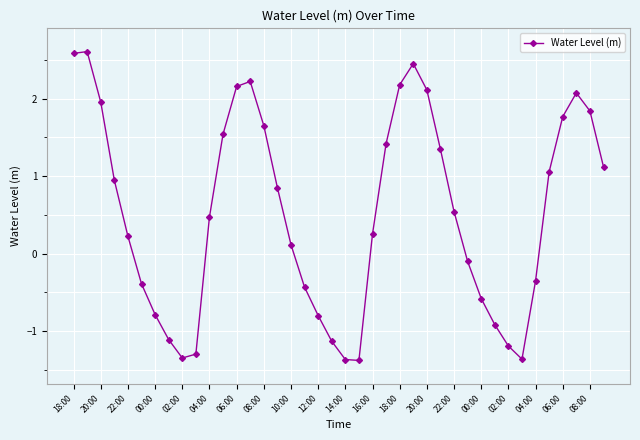

What is the difference between the maximum and second lowest values?

4.0